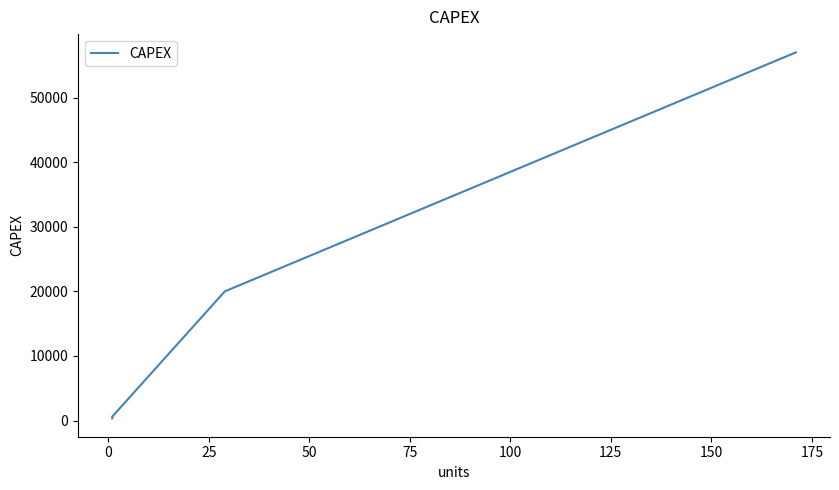

Is this an area chart (filled region under the line)?

No